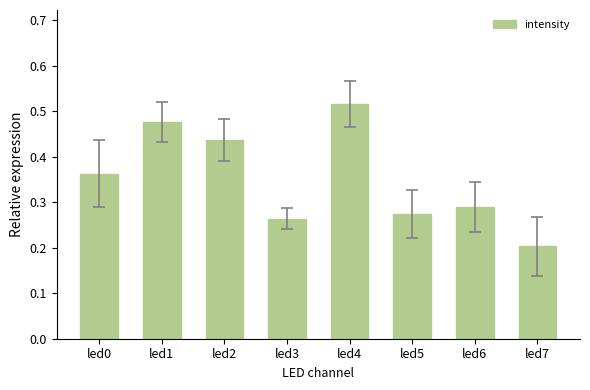

Which label corresponds to the smallest value in the chart?

led7